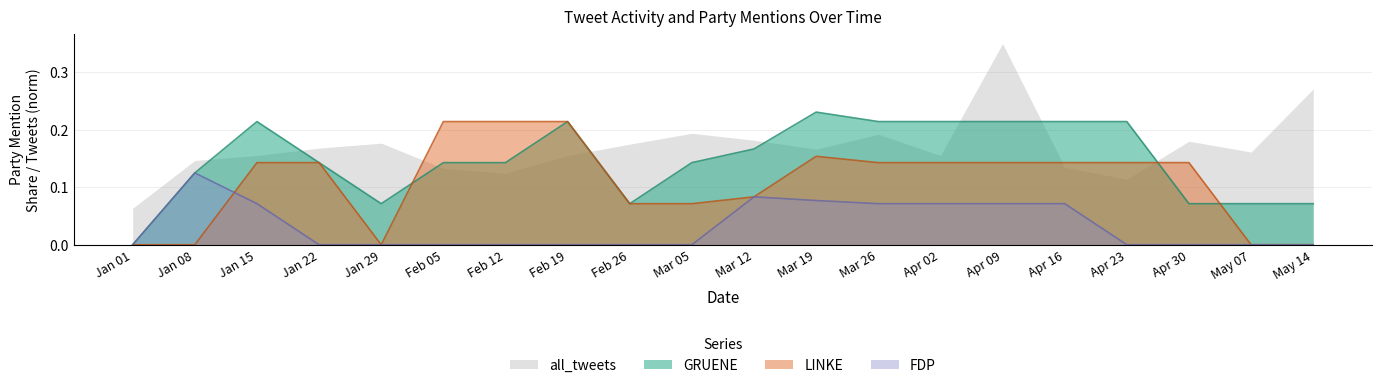

What are all the series names shown in the legend?

all_tweets, GRUENE, LINKE, FDP